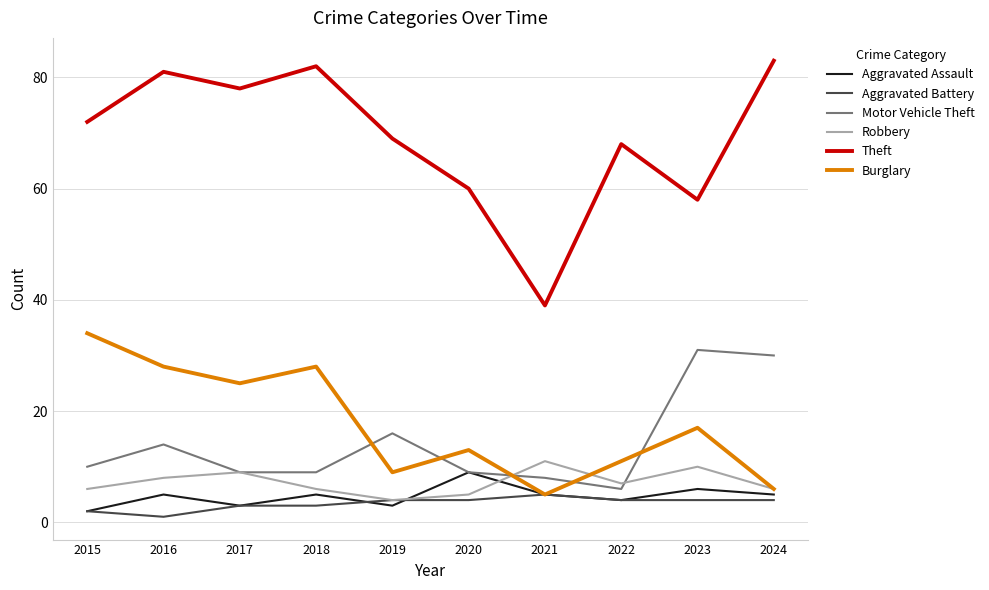

What is the minimum value for Theft?

39